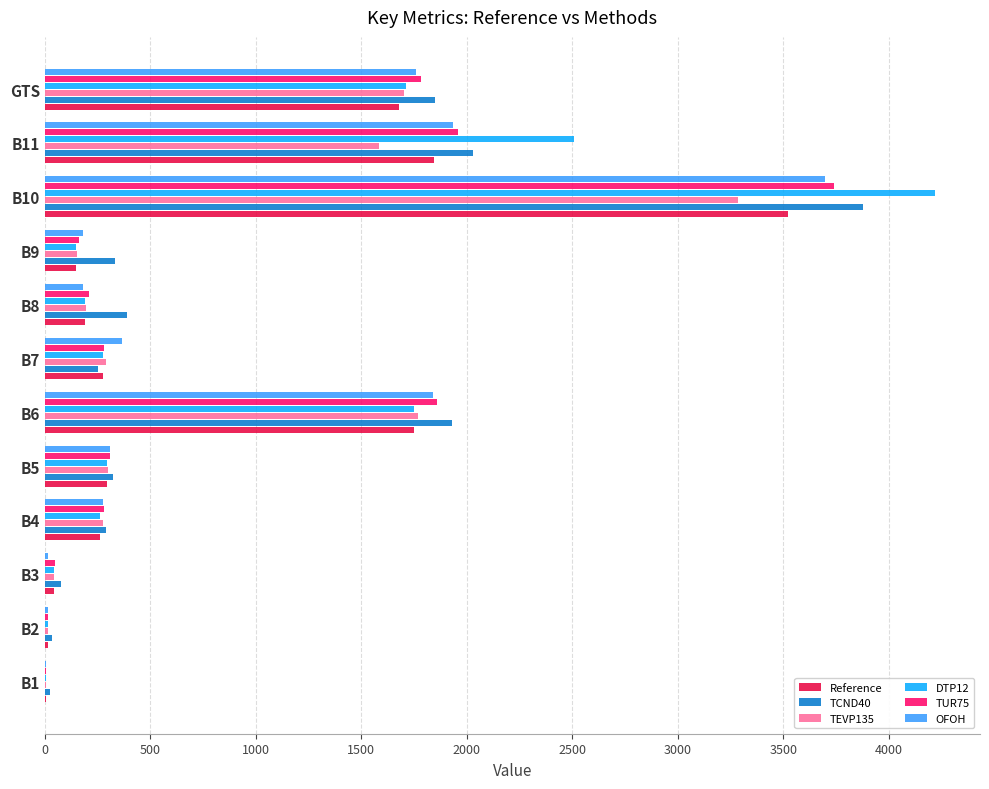

Which series has the largest range (max minus min)?

DTP12